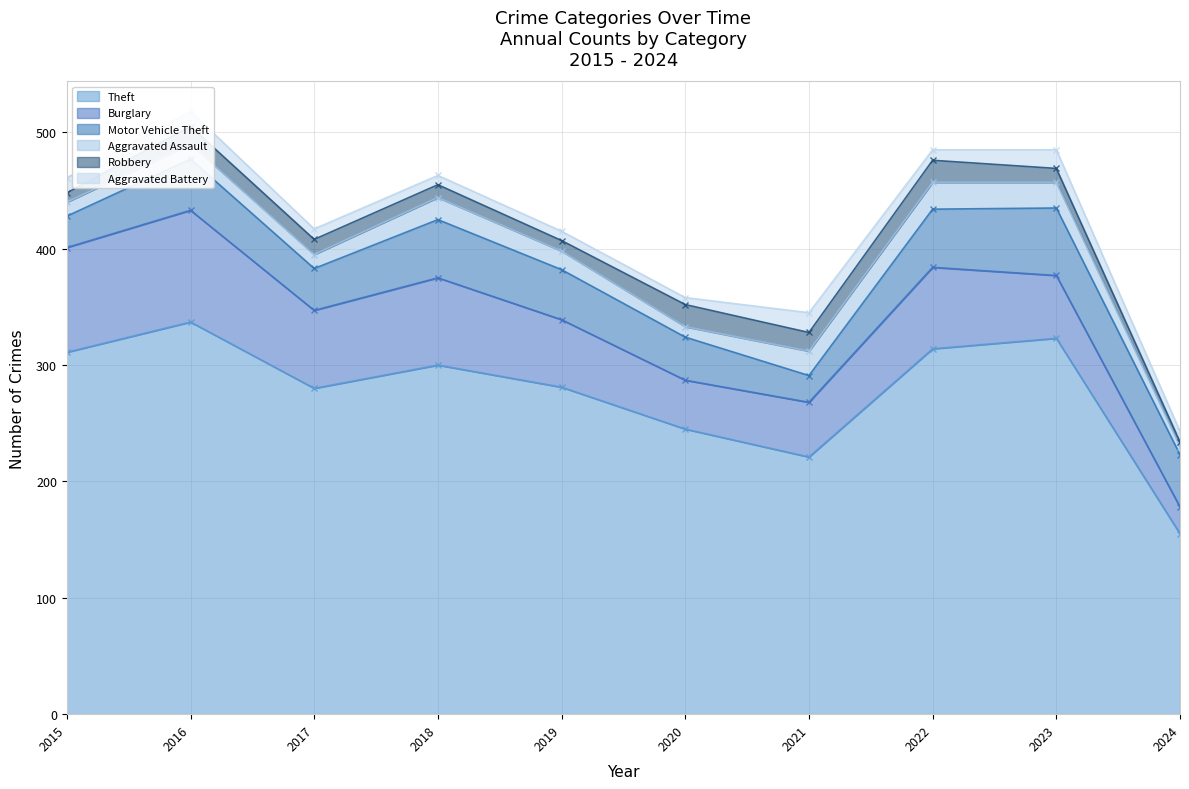

Where do Motor Vehicle Theft and Burglary first cross each other?

2022 and 2023